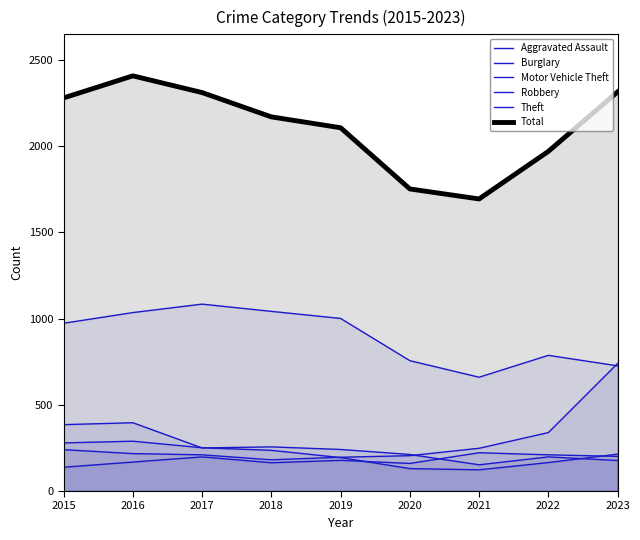

Reading left to right, what are all the values shown in this chart?

Aggravated Assault: 2015=138	2016=168	2017=198	2018=164	2019=178	2020=160	2021=222	2022=210	2023=201
Burglary: 2015=385	2016=396	2017=250	2018=256	2019=241	2020=212	2021=152	2022=198	2023=177
Motor Vehicle Theft: 2015=240	2016=217	2017=210	2018=181	2019=196	2020=205	2021=248	2022=339	2023=740
Robbery: 2015=279	2016=289	2017=251	2018=236	2019=194	2020=130	2021=123	2022=165	2023=214
Theft: 2015=973	2016=1035	2017=1084	2018=1042	2019=1001	2020=756	2021=660	2022=787	2023=726
Total: 2015=2280	2016=2408	2017=2311	2018=2170	2019=2107	2020=1752	2021=1694	2022=1970	2023=2315